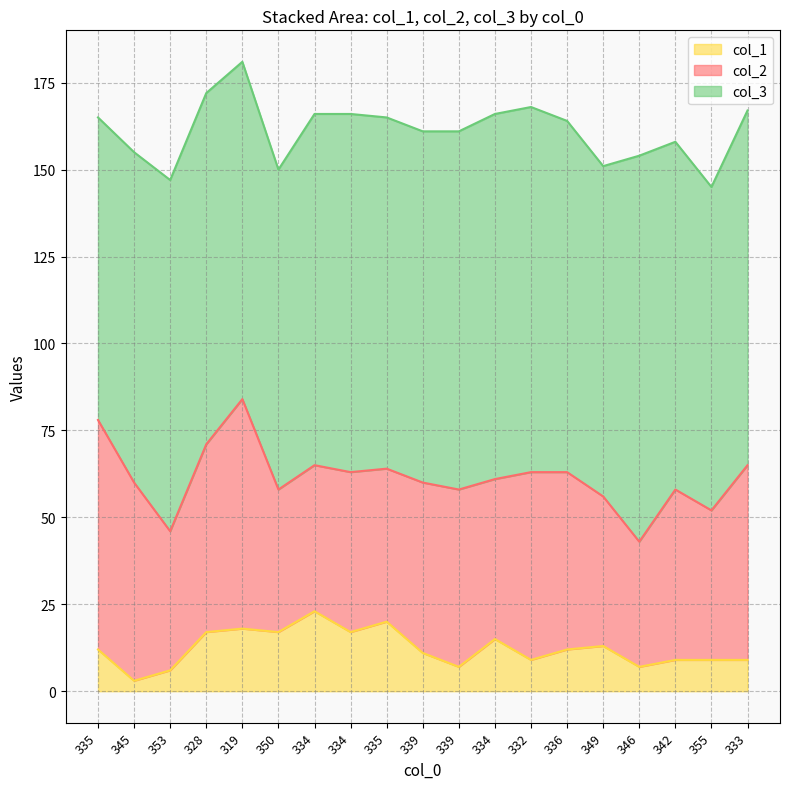

True or false: col_3 and col_2 intersect in this chart.

False